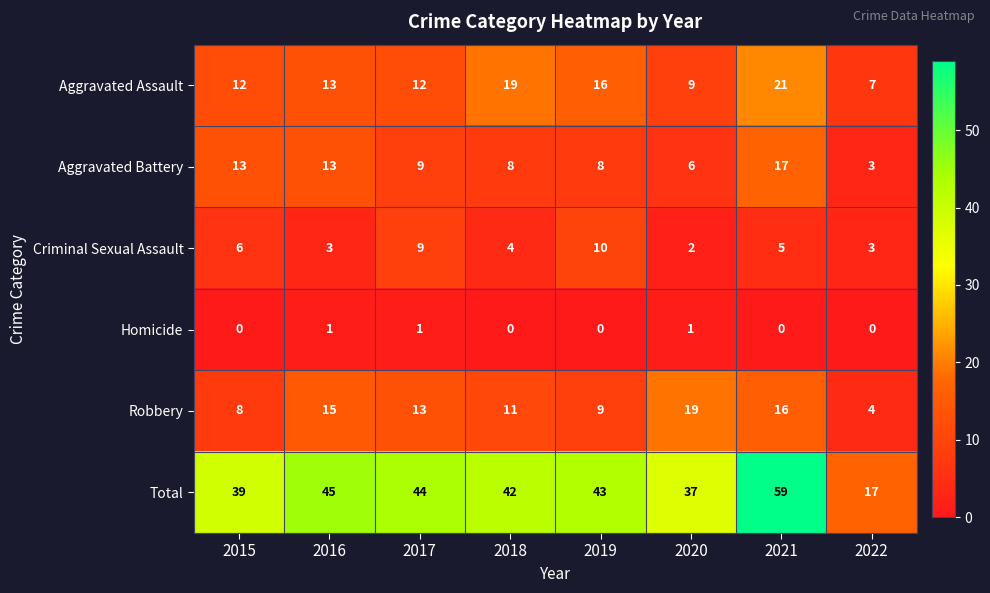

How many series are shown in this chart?

6